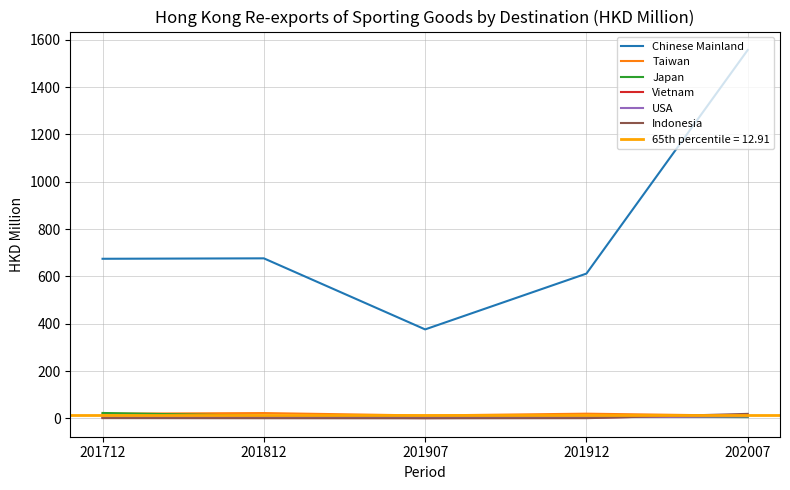

Where is Indonesia nearest to the value 10?

201712